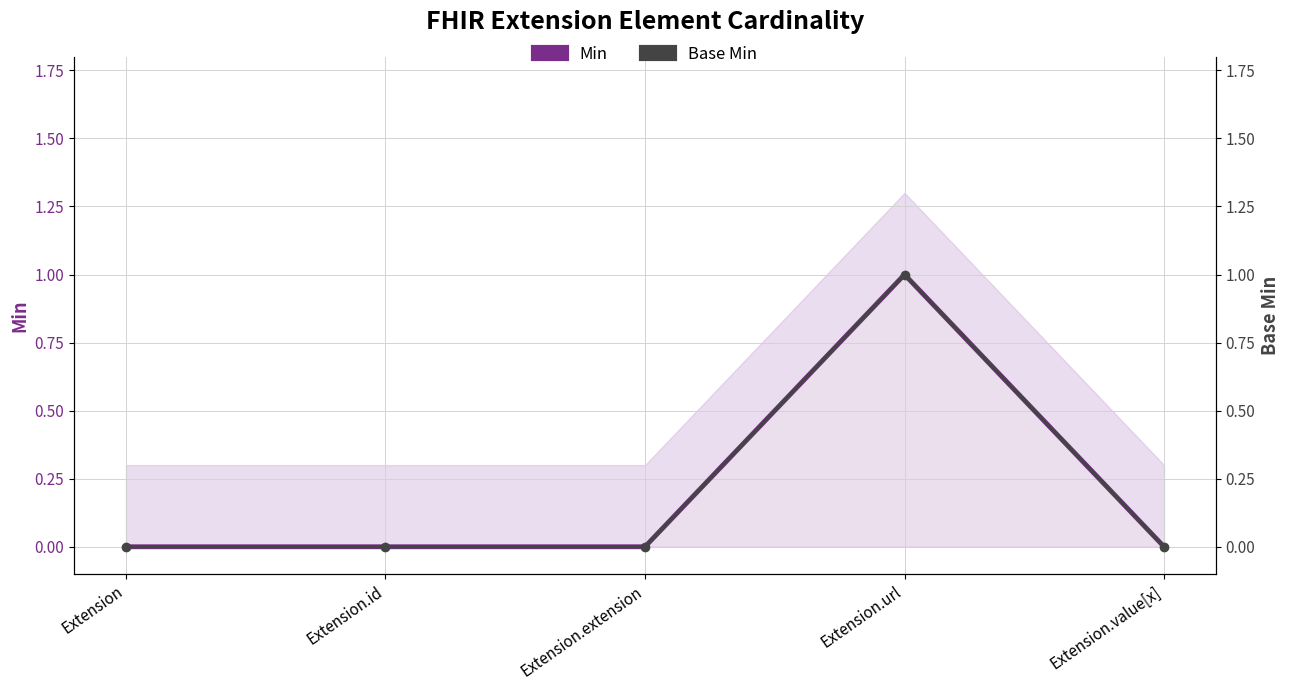

True or false: Base Min has a value of 0 at Extension.value[x].

True